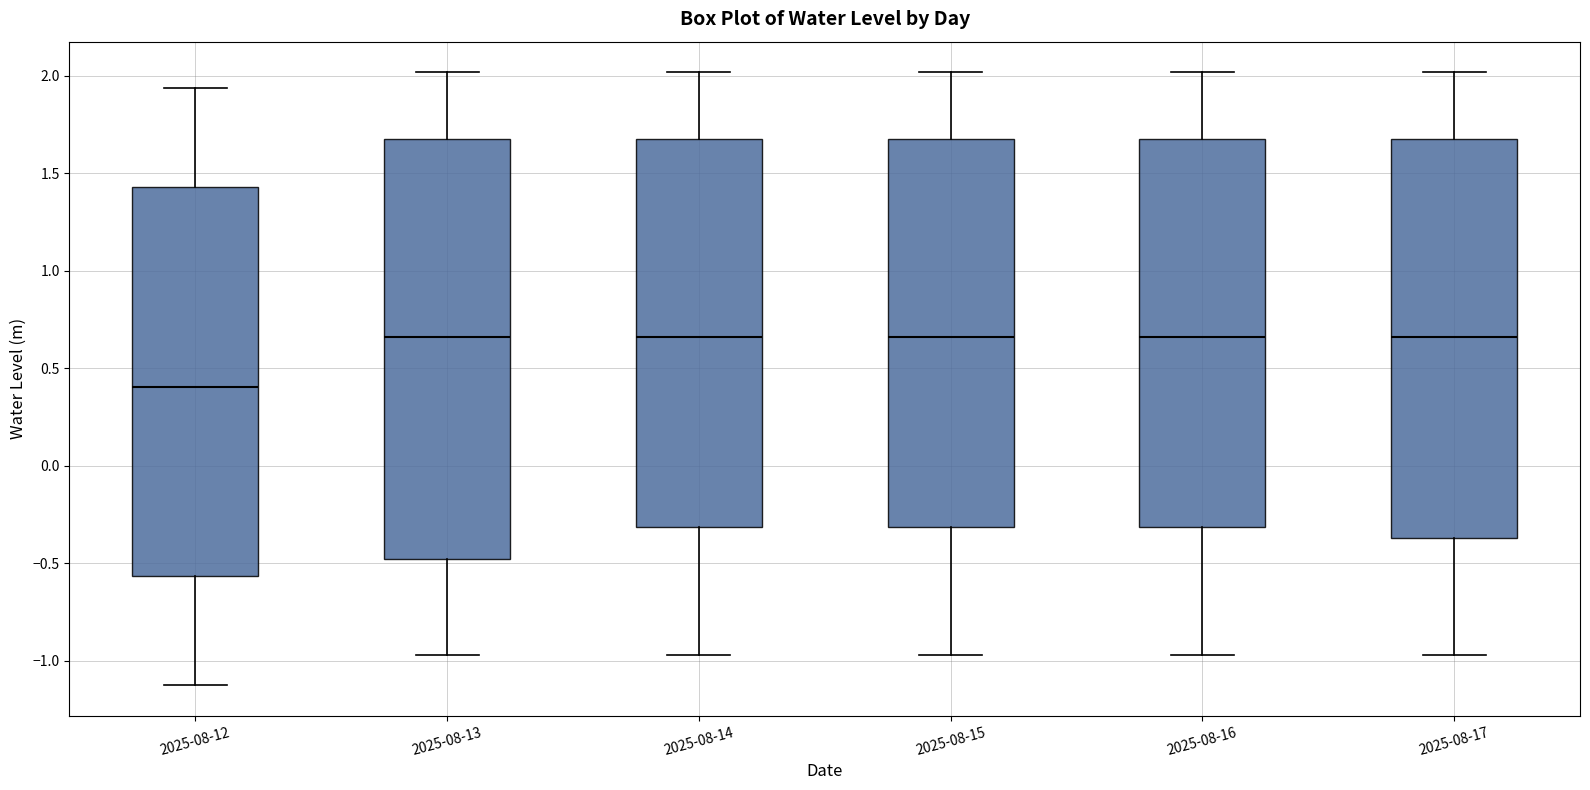

Which box is the tallest, from its lower edge to its upper edge?

2025-08-13